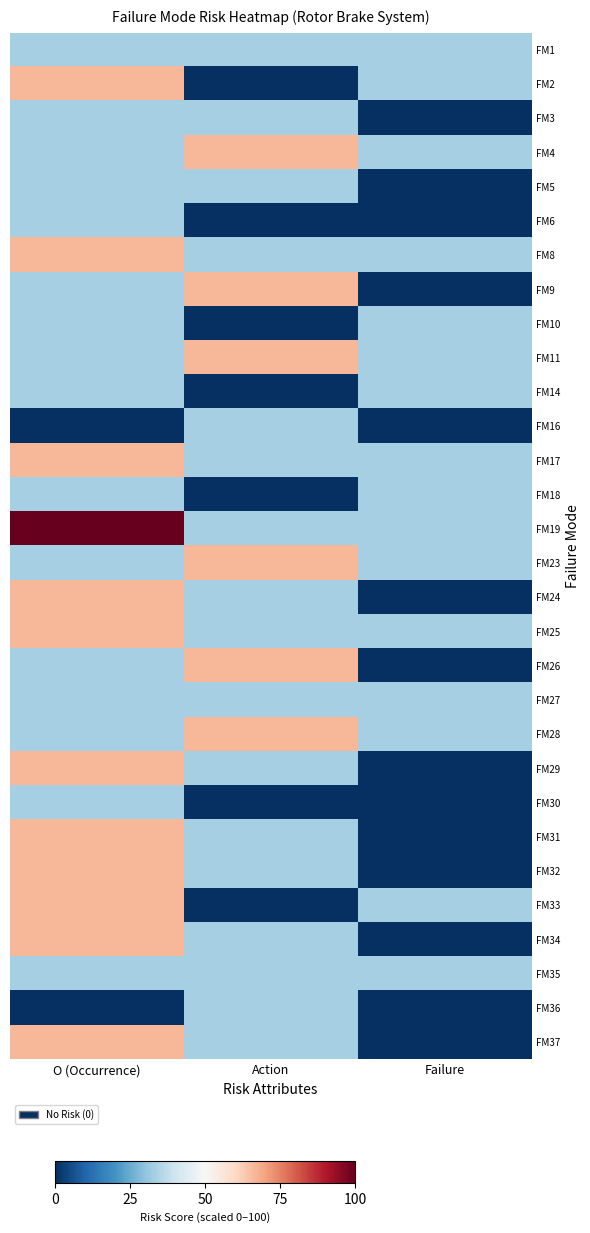

Reading right to left, extract all data points from this chart.

FM1: Failure=33.3	Action=33.3	O (Occurrence)=33.3
FM2: Failure=33.3	Action=0.0	O (Occurrence)=66.7
FM3: Failure=0.0	Action=33.3	O (Occurrence)=33.3
FM4: Failure=33.3	Action=66.7	O (Occurrence)=33.3
FM5: Failure=0.0	Action=33.3	O (Occurrence)=33.3
FM6: Failure=0.0	Action=0.0	O (Occurrence)=33.3
FM8: Failure=33.3	Action=33.3	O (Occurrence)=66.7
FM9: Failure=0.0	Action=66.7	O (Occurrence)=33.3
FM10: Failure=33.3	Action=0.0	O (Occurrence)=33.3
FM11: Failure=33.3	Action=66.7	O (Occurrence)=33.3
FM14: Failure=33.3	Action=0.0	O (Occurrence)=33.3
FM16: Failure=0.0	Action=33.3	O (Occurrence)=0.0
FM17: Failure=33.3	Action=33.3	O (Occurrence)=66.7
FM18: Failure=33.3	Action=0.0	O (Occurrence)=33.3
FM19: Failure=33.3	Action=33.3	O (Occurrence)=100.0
FM23: Failure=33.3	Action=66.7	O (Occurrence)=33.3
FM24: Failure=0.0	Action=33.3	O (Occurrence)=66.7
FM25: Failure=33.3	Action=33.3	O (Occurrence)=66.7
FM26: Failure=0.0	Action=66.7	O (Occurrence)=33.3
FM27: Failure=33.3	Action=33.3	O (Occurrence)=33.3
FM28: Failure=33.3	Action=66.7	O (Occurrence)=33.3
FM29: Failure=0.0	Action=33.3	O (Occurrence)=66.7
FM30: Failure=0.0	Action=0.0	O (Occurrence)=33.3
FM31: Failure=0.0	Action=33.3	O (Occurrence)=66.7
FM32: Failure=0.0	Action=33.3	O (Occurrence)=66.7
FM33: Failure=33.3	Action=0.0	O (Occurrence)=66.7
FM34: Failure=0.0	Action=33.3	O (Occurrence)=66.7
FM35: Failure=33.3	Action=33.3	O (Occurrence)=33.3
FM36: Failure=0.0	Action=33.3	O (Occurrence)=0.0
FM37: Failure=0.0	Action=33.3	O (Occurrence)=66.7